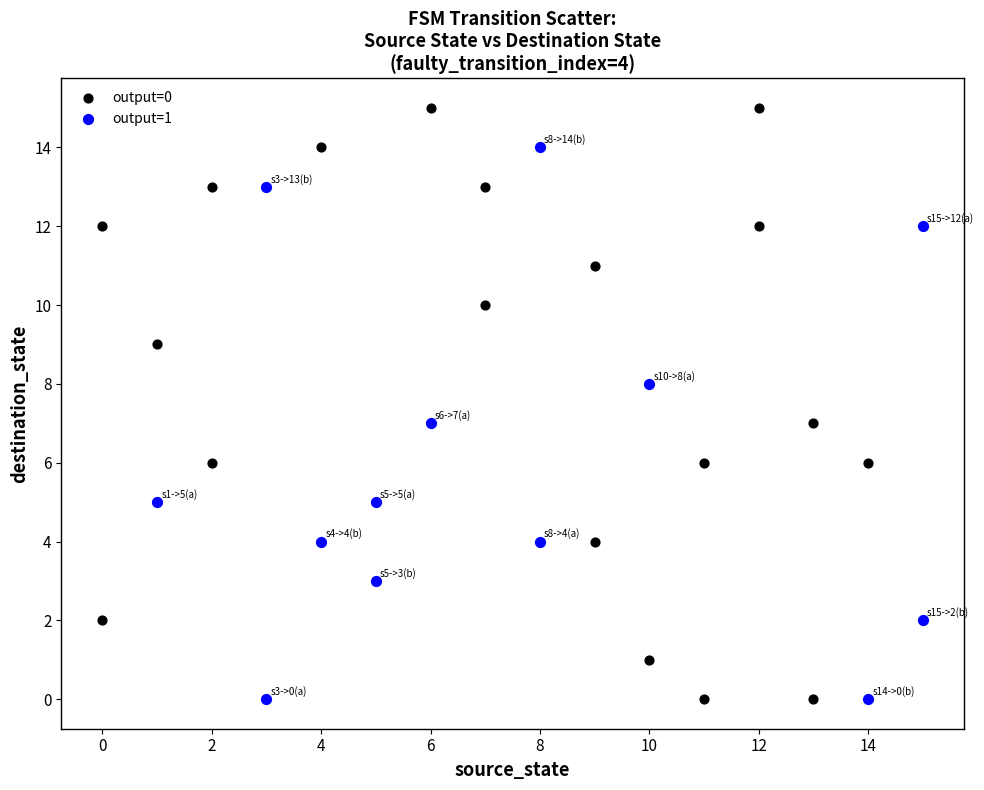

Which series has the largest Y range (max minus min)?

output=0